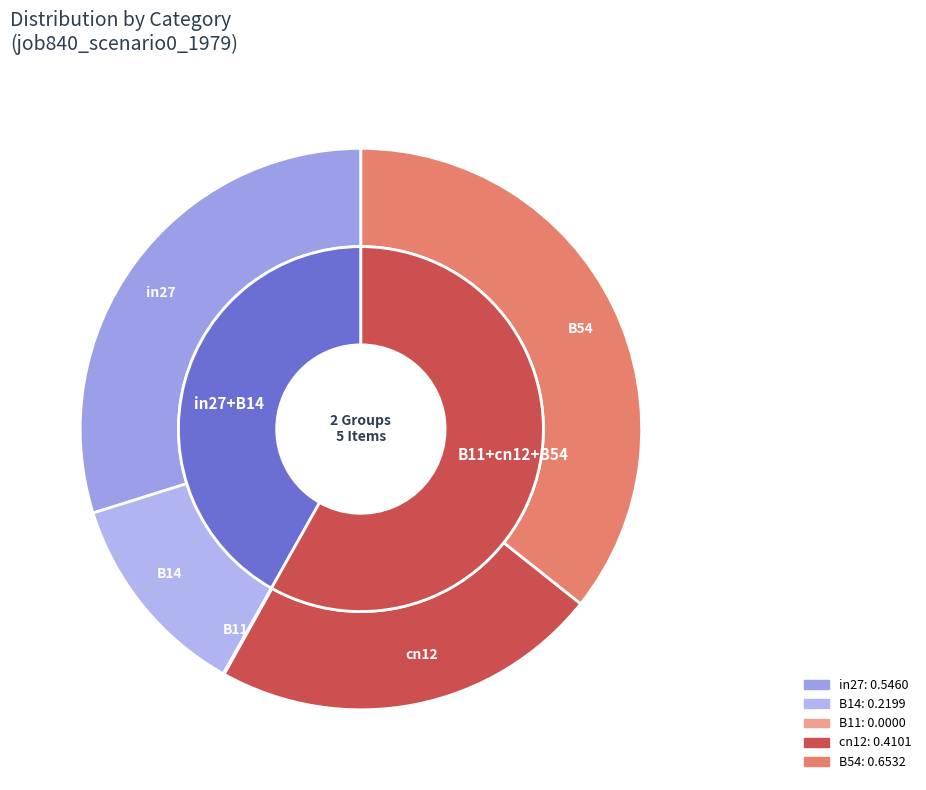

Which category has the smallest portion of the pie?

B11